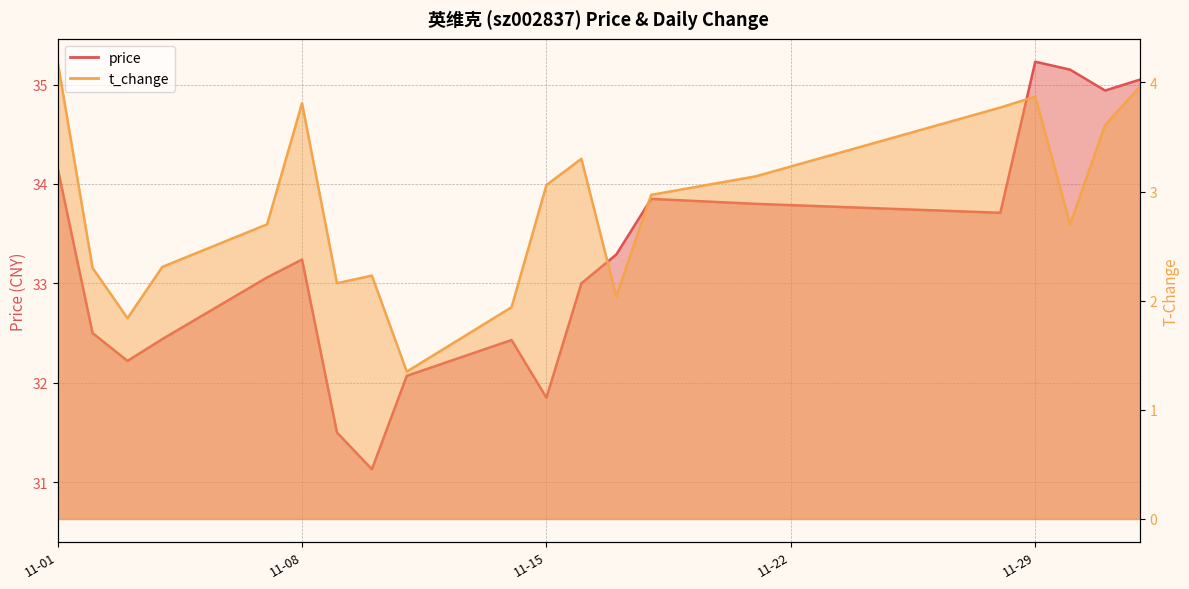

Rank the categories by price value from lowest to highest.

2022-11-10, 2022-11-09, 2022-11-15, 2022-11-11, 2022-11-03, 2022-11-14, 2022-11-04, 2022-11-02, 2022-11-16, 2022-11-07, 2022-11-08, 2022-11-17, 2022-11-28, 2022-11-21, 2022-11-18, 2022-11-01, 2022-12-01, 2022-12-02, 2022-11-30, 2022-11-29